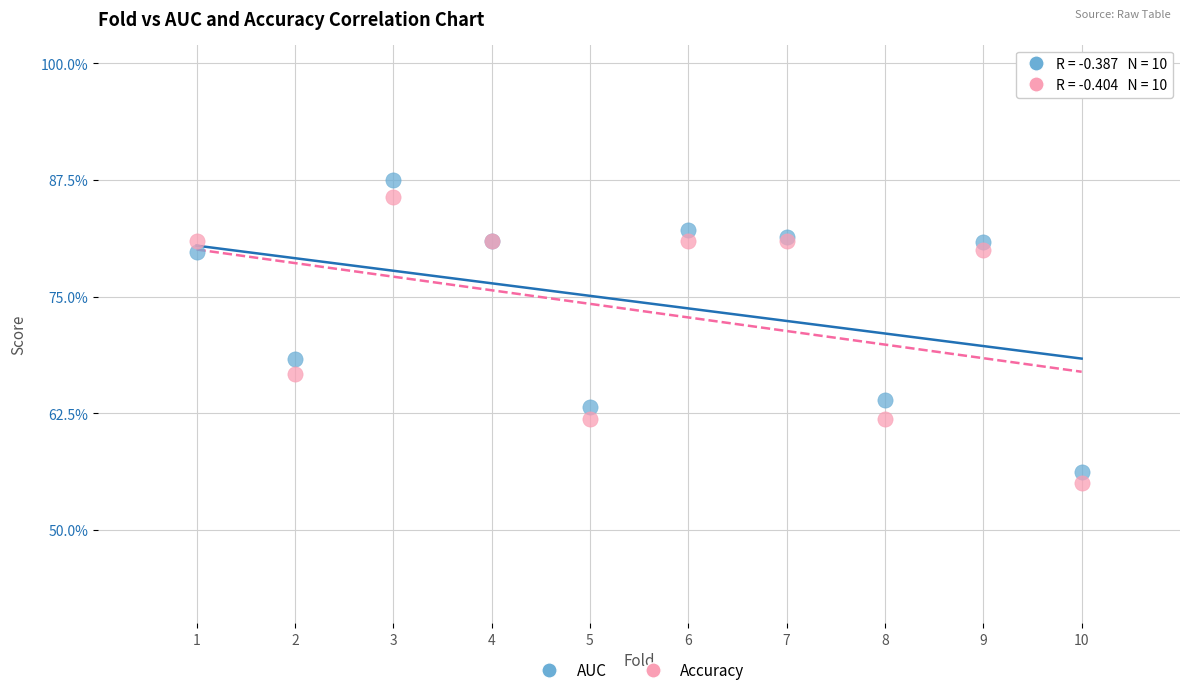

What are all the series names shown in the legend?

AUC, Accuracy